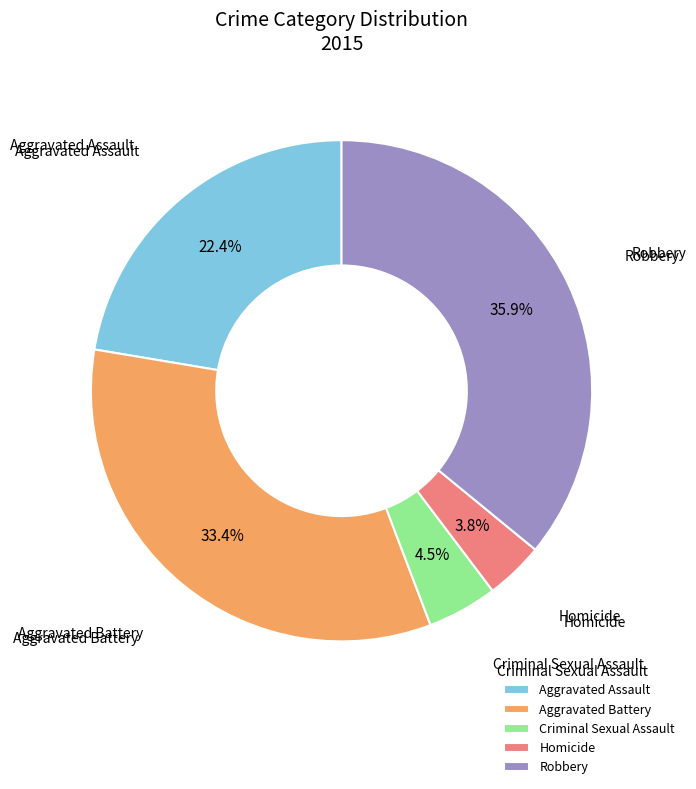

Approximately how many times larger is the value at Aggravated Assault compared to Robbery?

0.6